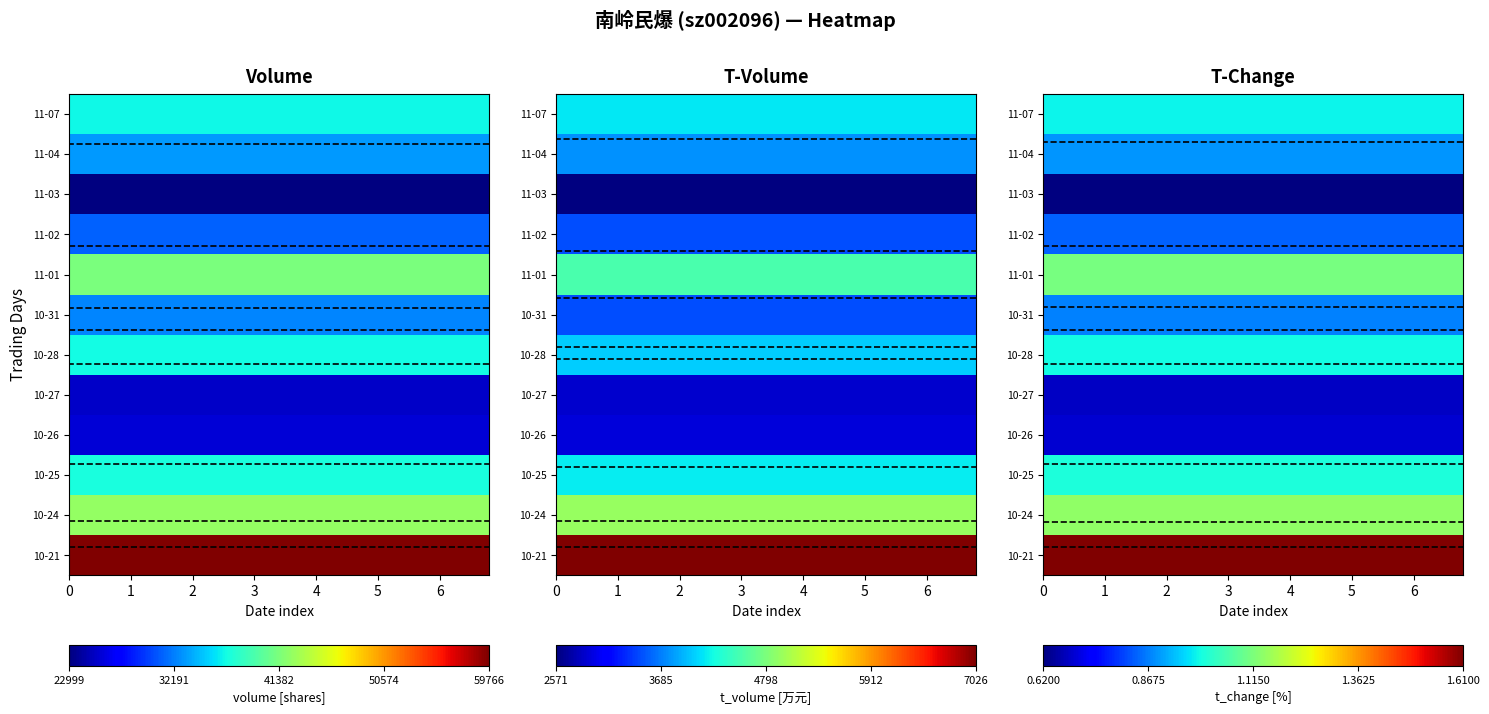

Count the number of categories in the chart.

12